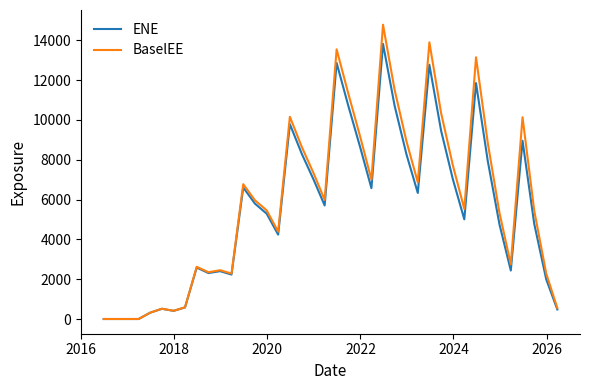

List the series in order of their peak value, lowest first.

ENE, BaselEE